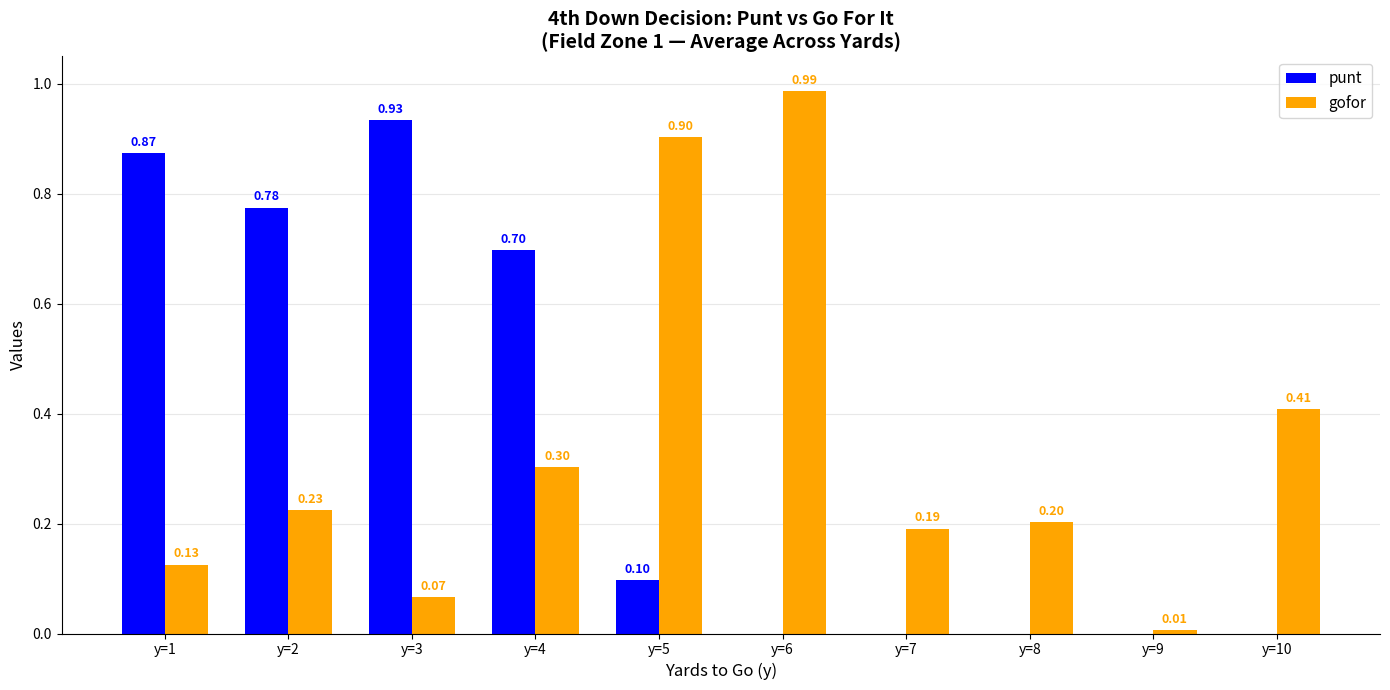

Are the bars grouped side by side (vs. stacked)?

Yes